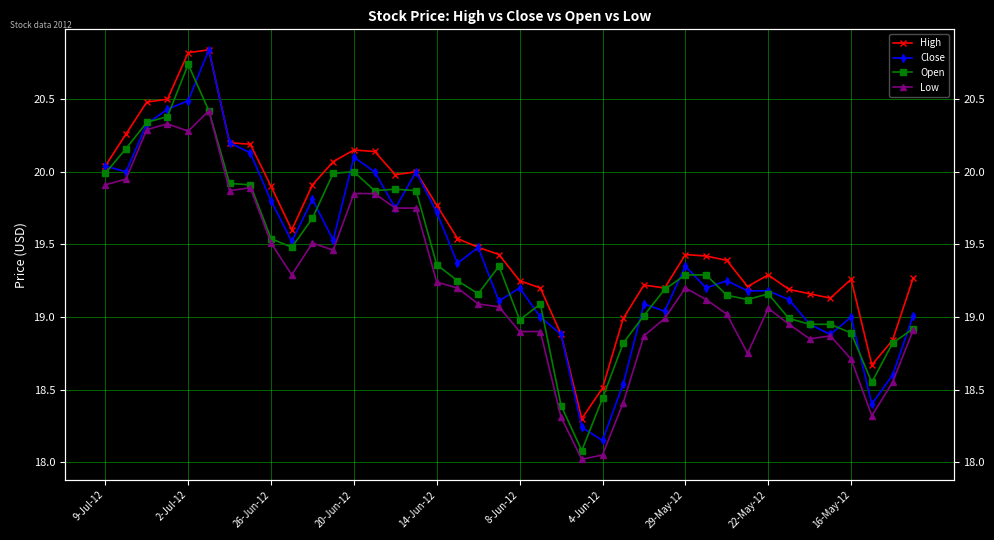

What is the sum of the Low values at 26 and 33?

37.8